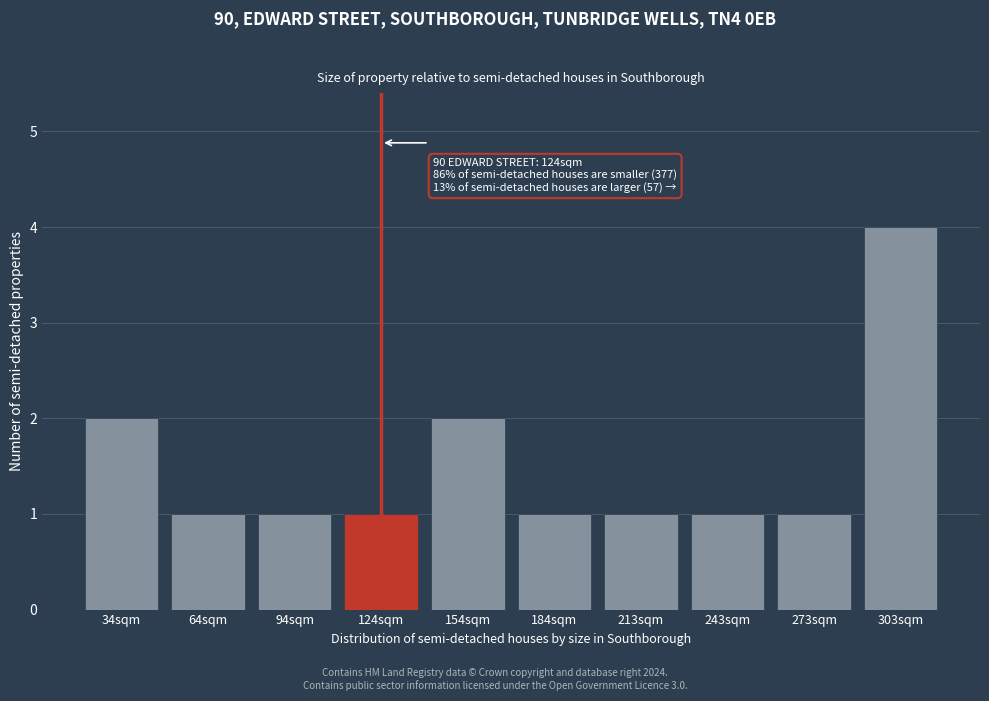

Reading left to right, transcribe all the data shown in this chart.

34sqm=2	64sqm=1	94sqm=1	124sqm=1	154sqm=2	184sqm=1	213sqm=1	243sqm=1	273sqm=1	303sqm=4